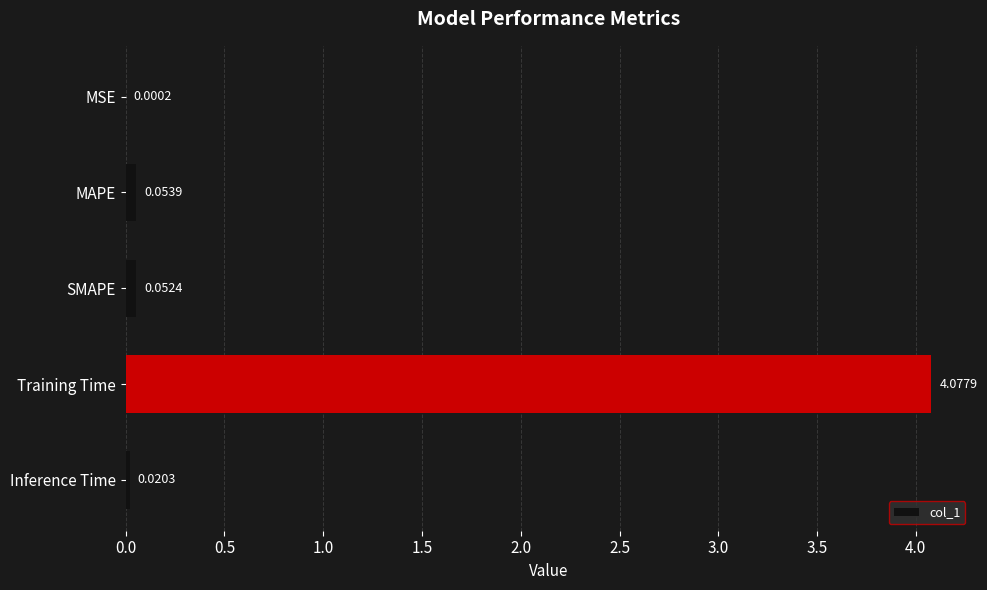

Between Training Time and MSE, which is larger?

Training Time